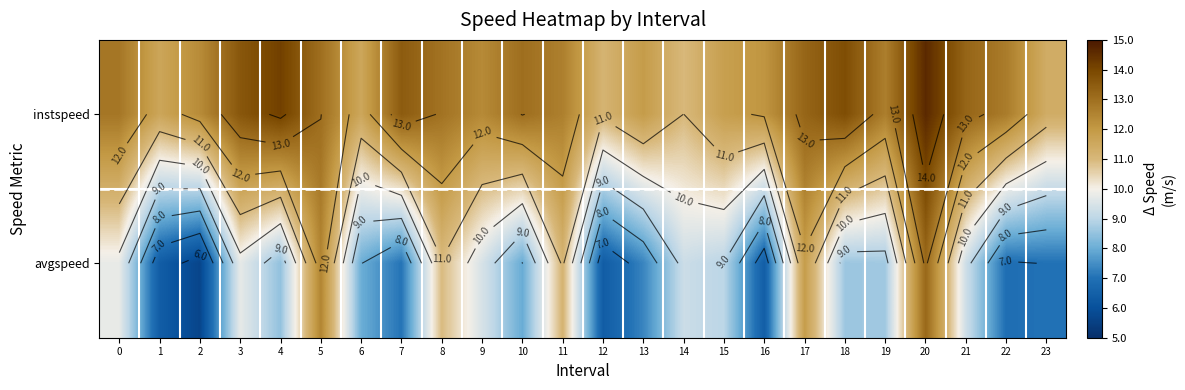

How many series are shown in this chart?

2